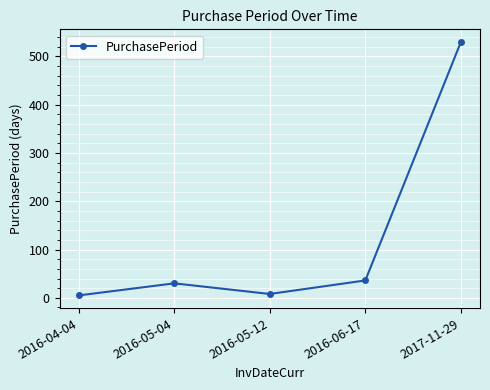

What is the label of the 2nd point from the left?

2016-05-04